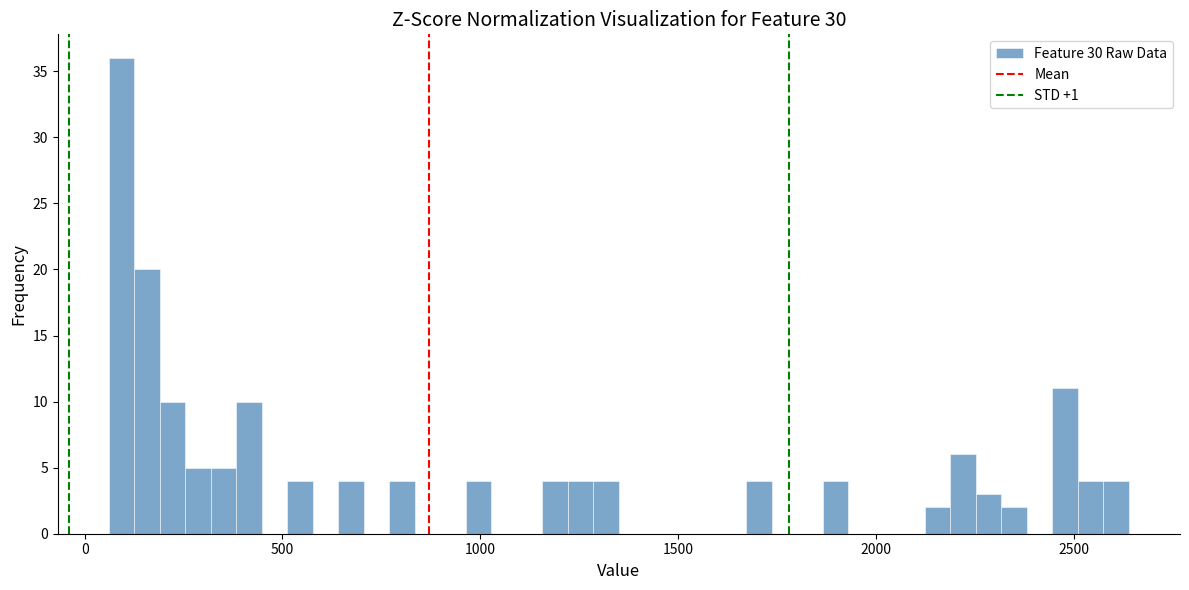

Around what value on the x-axis is the tallest bar? Give the approximate position of its centre, as read against the axis.

100